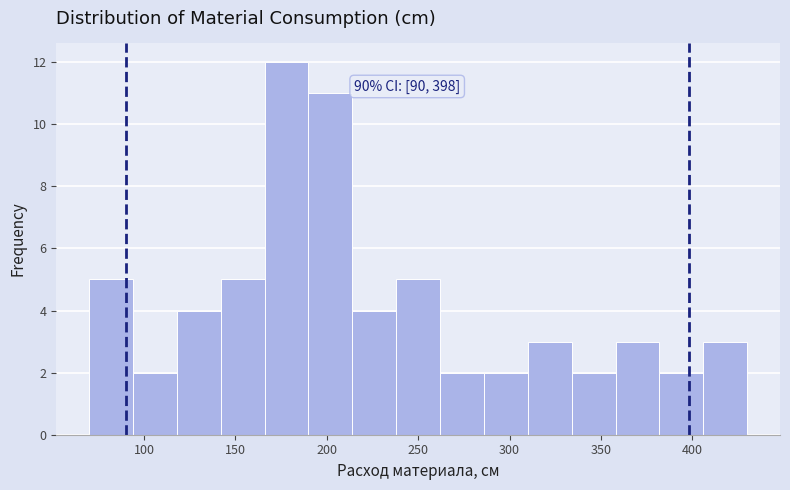

Over which range of the x-axis is the bar tallest?

166 to 190